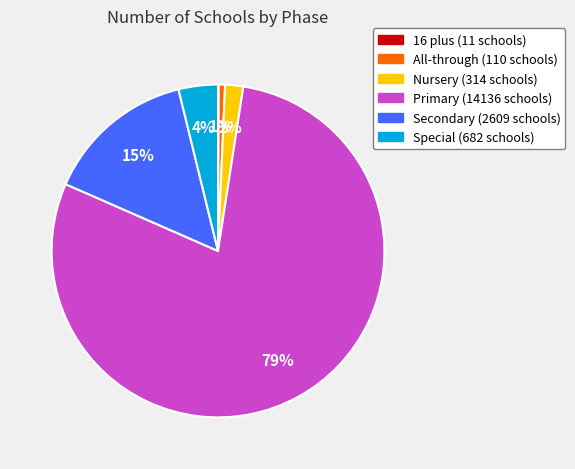

The Primary slice represents 71% of the pie. True or false?

False